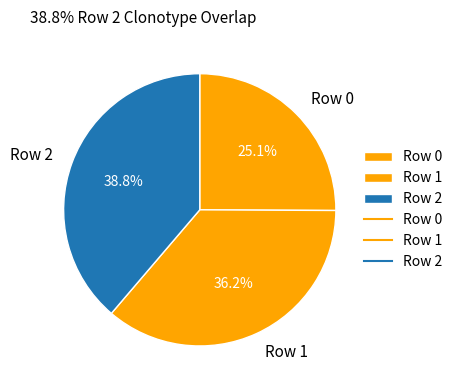

How much of the chart is everything except Row 2?

61.2%